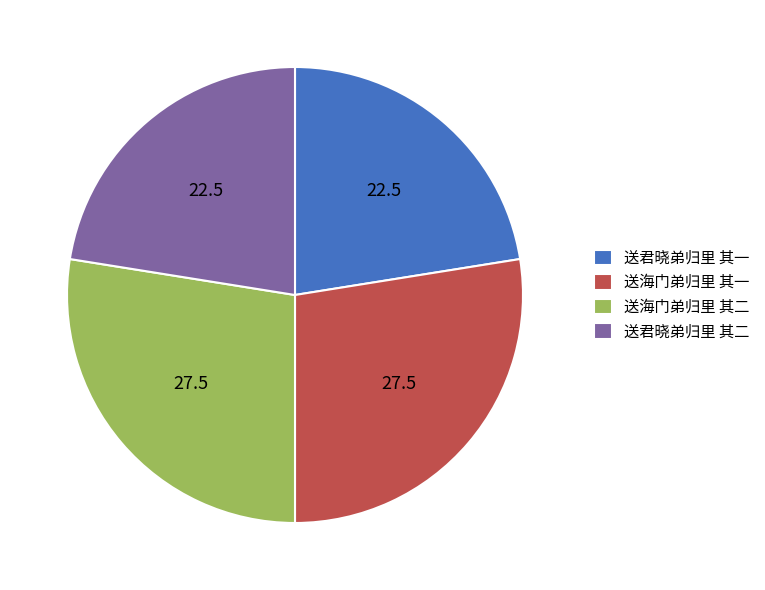

Approximately how many times larger is the value at 送海门弟归里 其二 compared to 送君晓弟归里 其二?

1.2